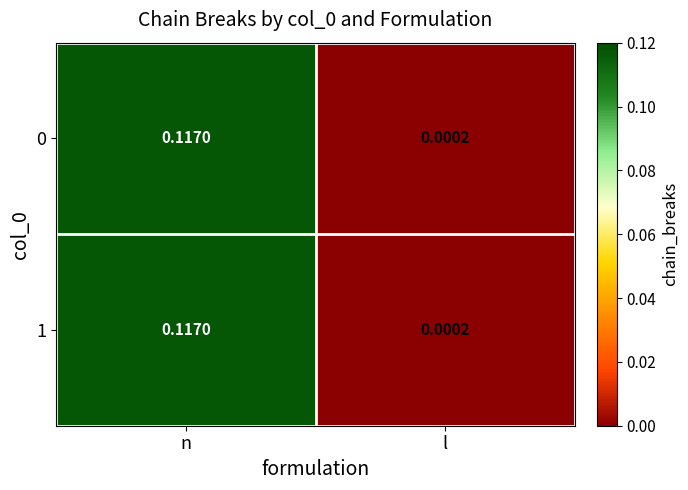

List the labels in order of 0 value, largest first.

n, l